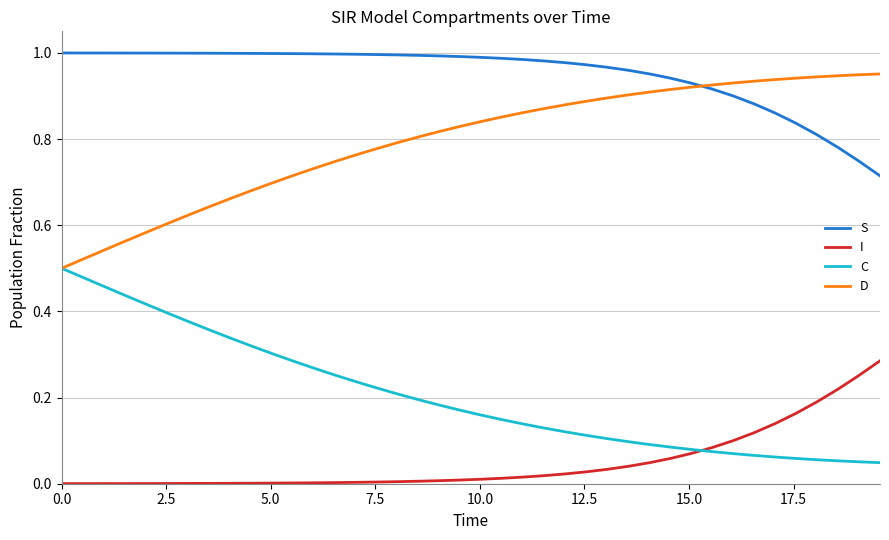

List the series in order of their overall mean, lowest first.

I, C, D, S